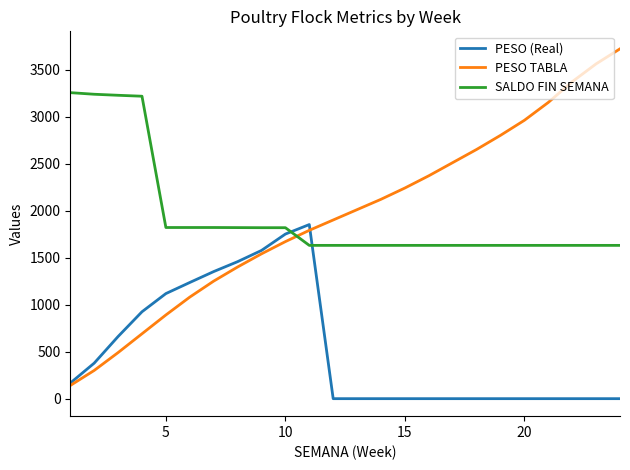

Which series has the largest range (max minus min)?

PESO TABLA